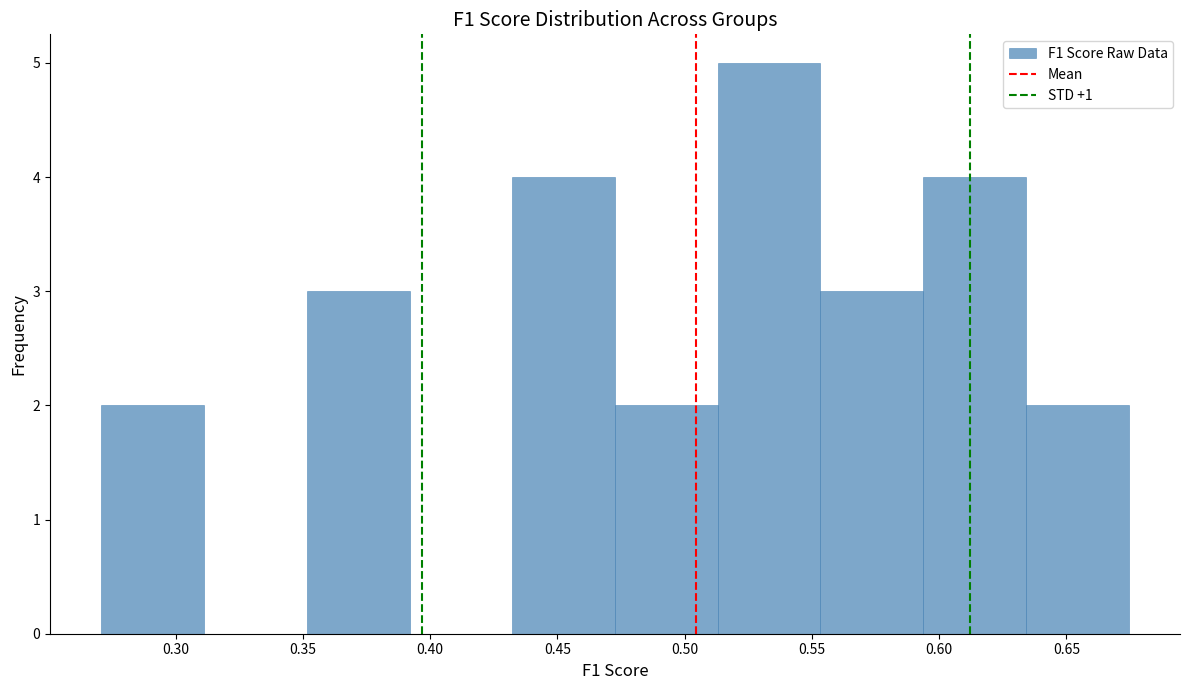

What is the height of the bar covering 0.270 to 0.310 on the x-axis? Neither the bar edges nor the heights are printed on the chart, so give them approximately, as read against the axes.

2